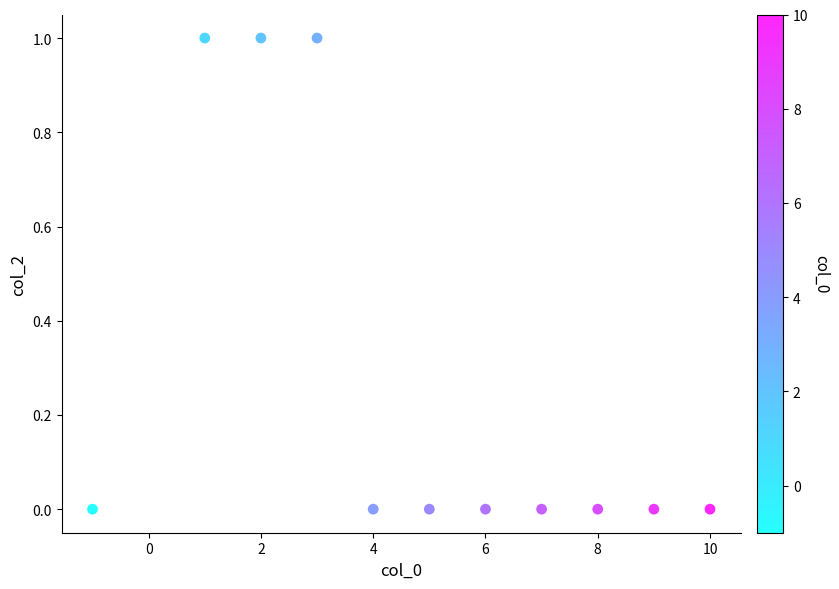

What is the average X value?

5